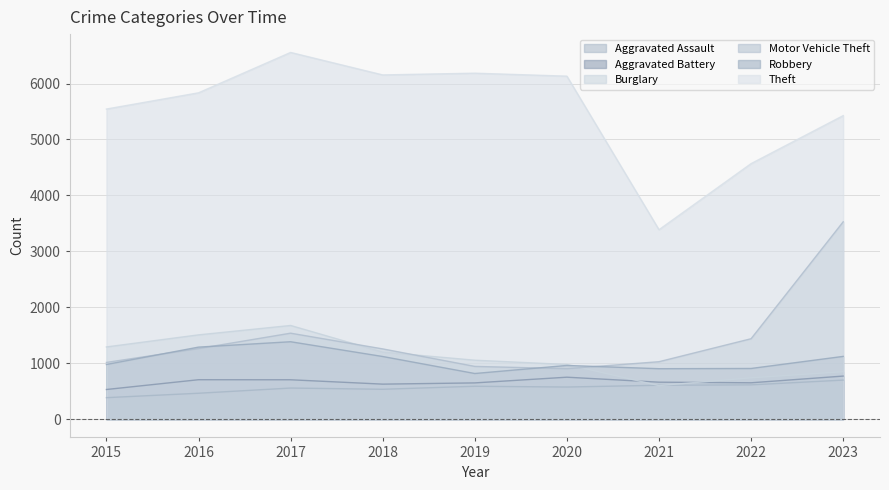

At which category is the sum across all series the highest?

2017